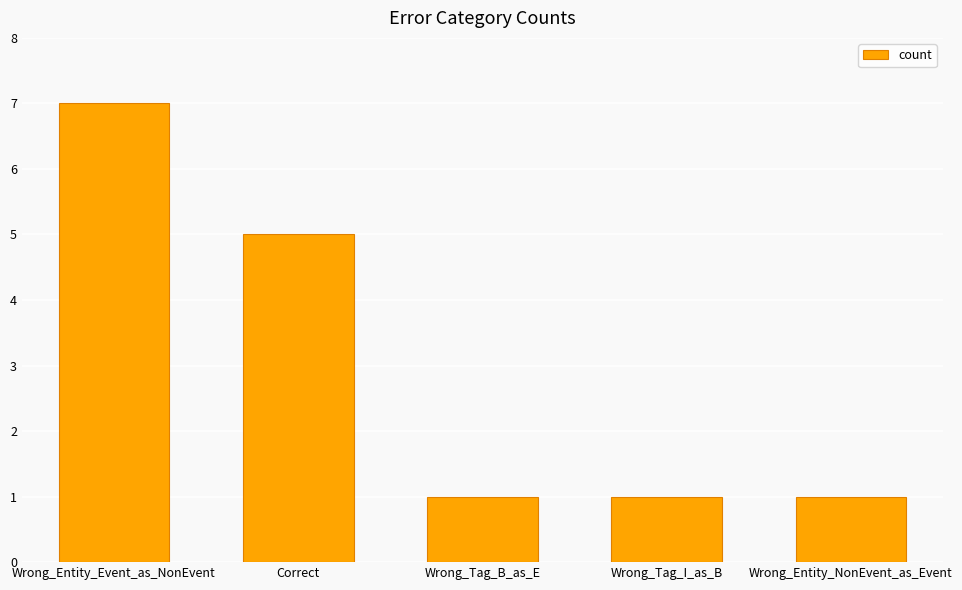

What is the value of the 2nd bar from the left?

5